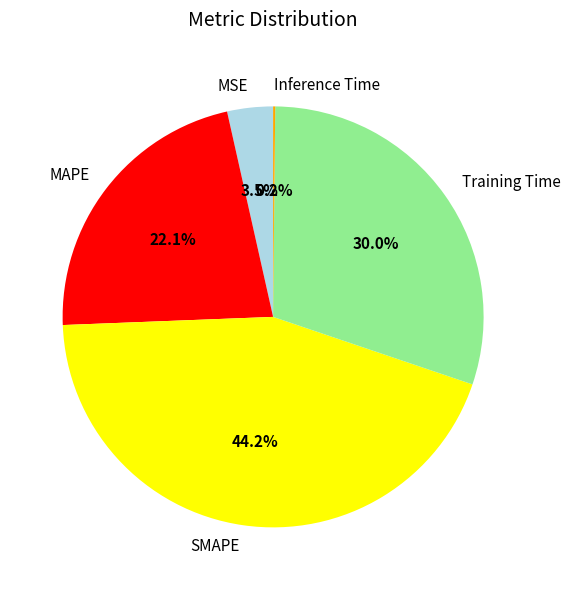

Which slice is the largest?

SMAPE